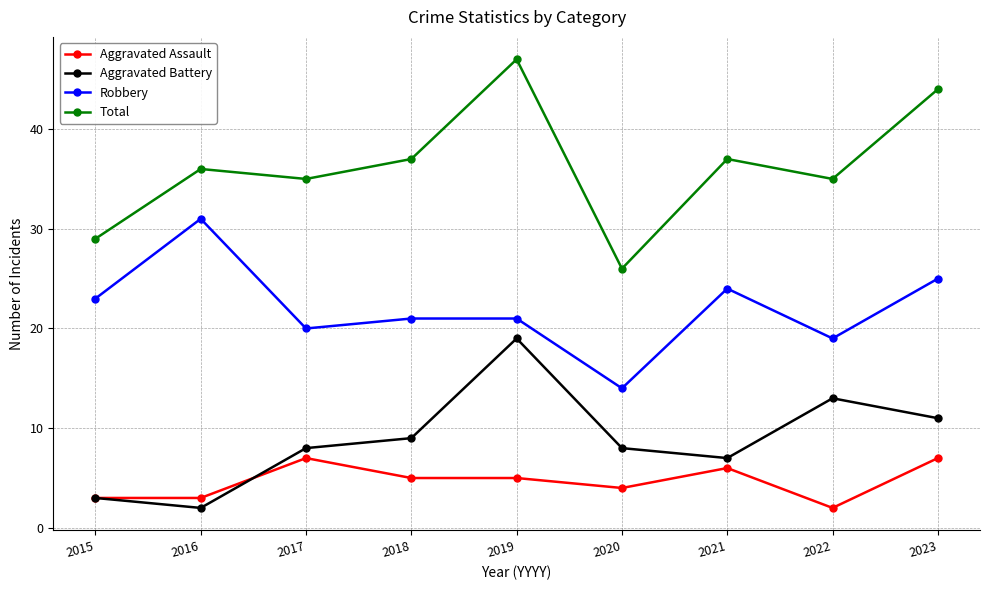

Reading right to left, extract all data points from this chart.

Aggravated Assault: 7	2	6	4	5	5	7	3	3
Aggravated Battery: 11	13	7	8	19	9	8	2	3
Robbery: 25	19	24	14	21	21	20	31	23
Total: 44	35	37	26	47	37	35	36	29